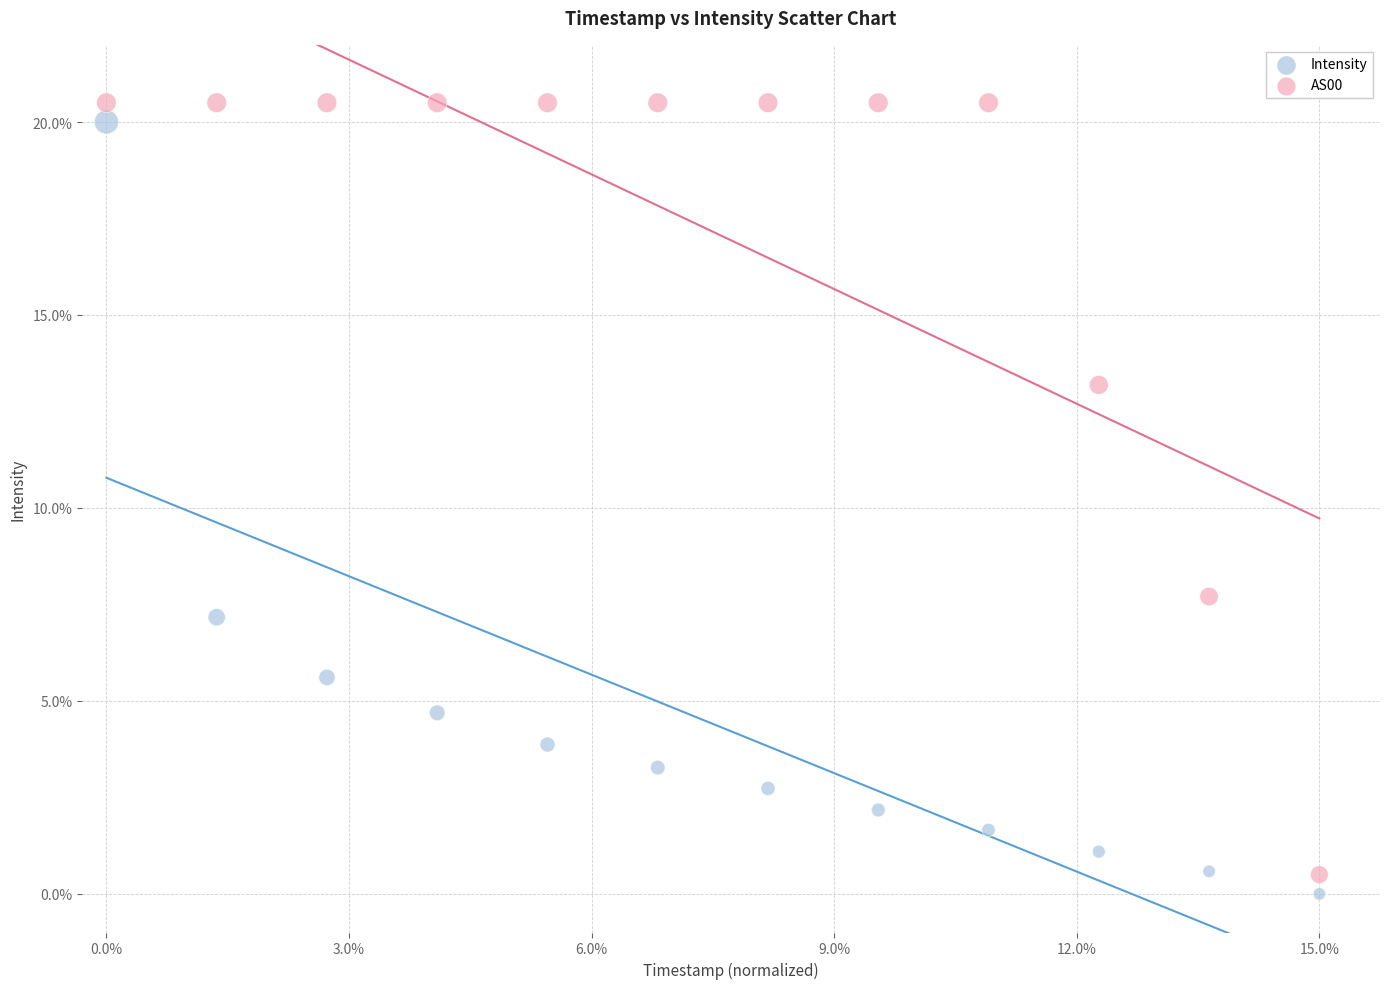

Which series reaches the maximum Y coordinate?

AS00